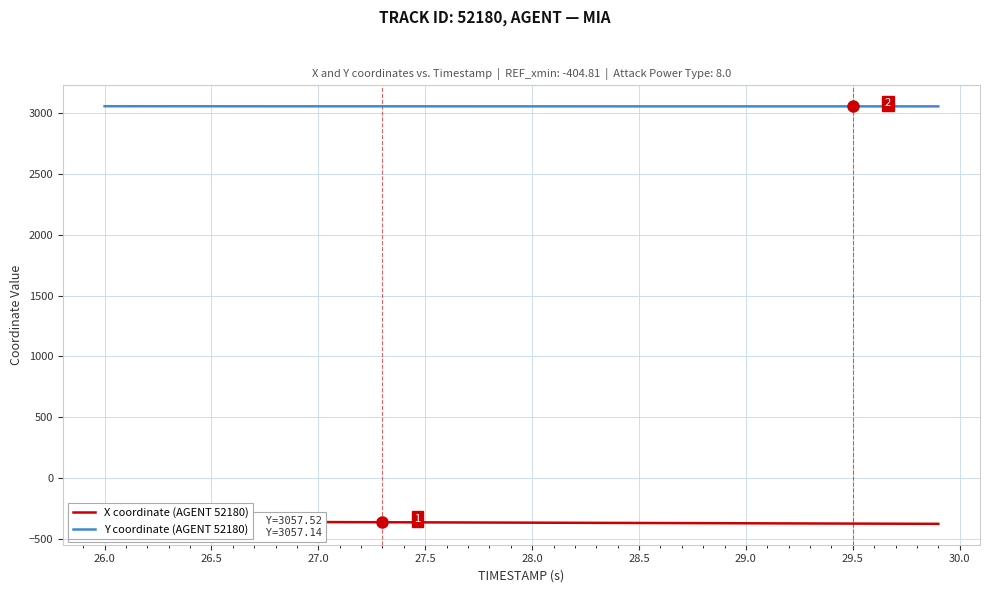

What is the minimum value for Y coordinate (AGENT 52180)?

3057.1